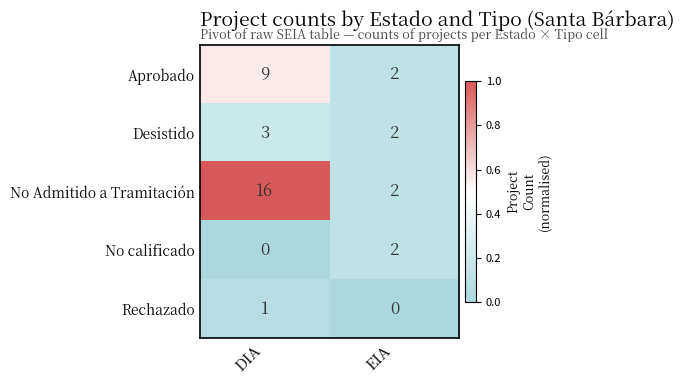

True or false: No calificado has a value of 0 at DIA.

True